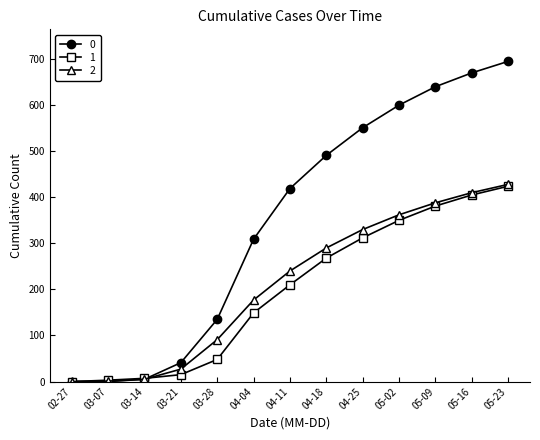

The value of 0 at 02-27 is 0. True or false?

True